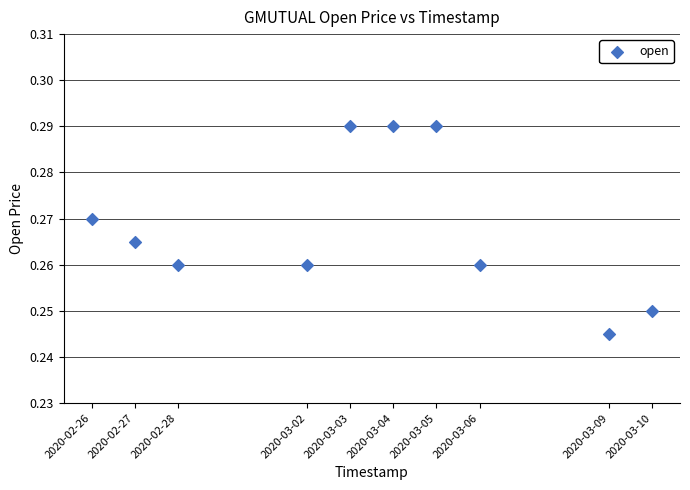

What is the average X value?

1583219520.0